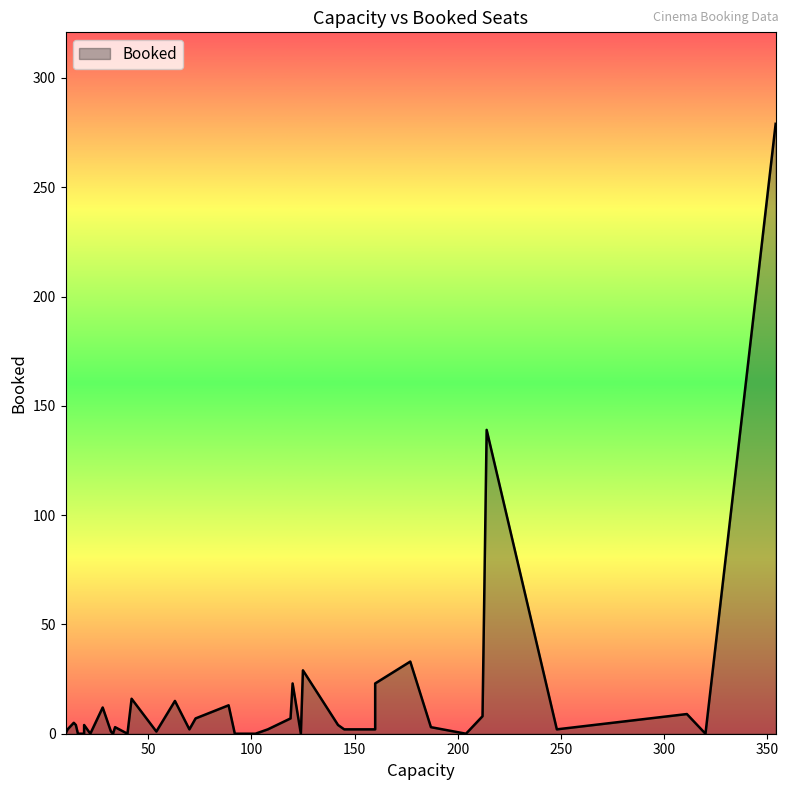

True or false: there are more than 0 points higher than both neighbors.

True